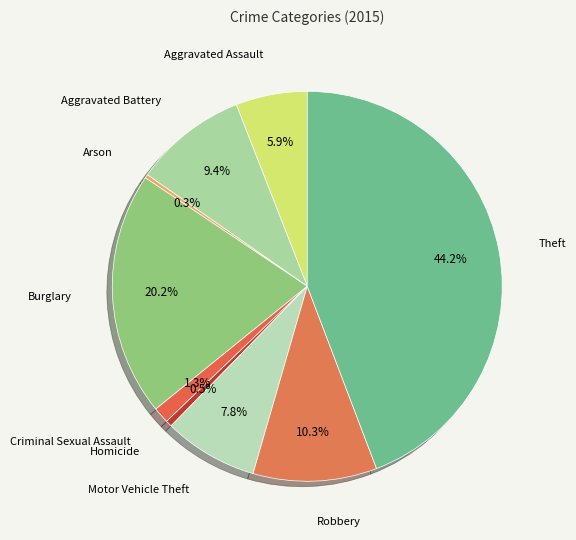

How many segments does this pie chart have?

9